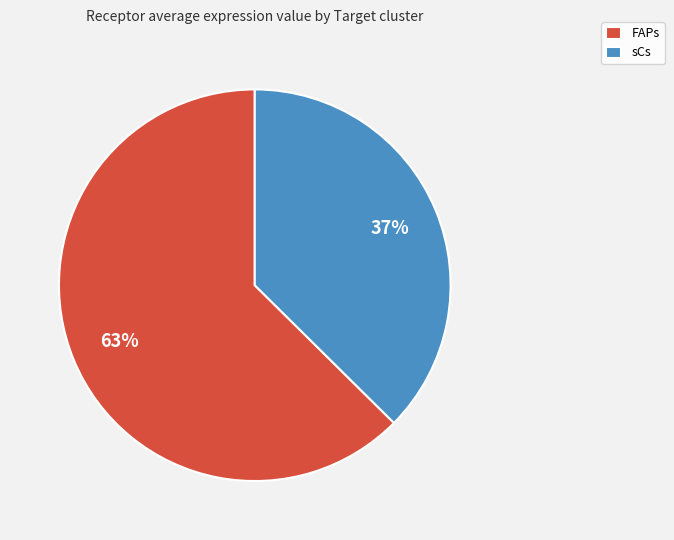

Which slice is the largest?

FAPs